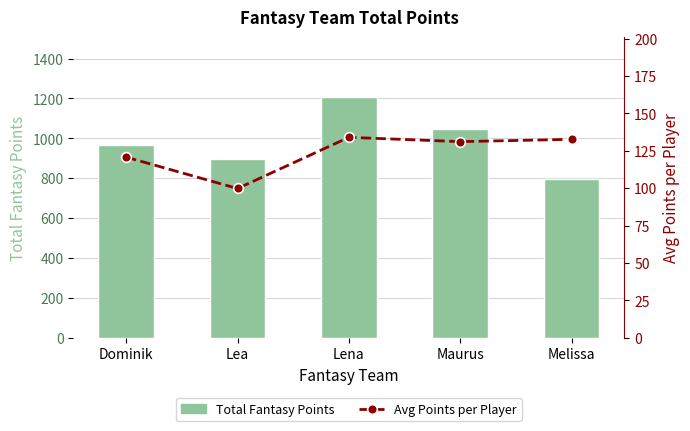

List the series in order of their overall mean, highest first.

Total Fantasy Points, Avg Points per Player